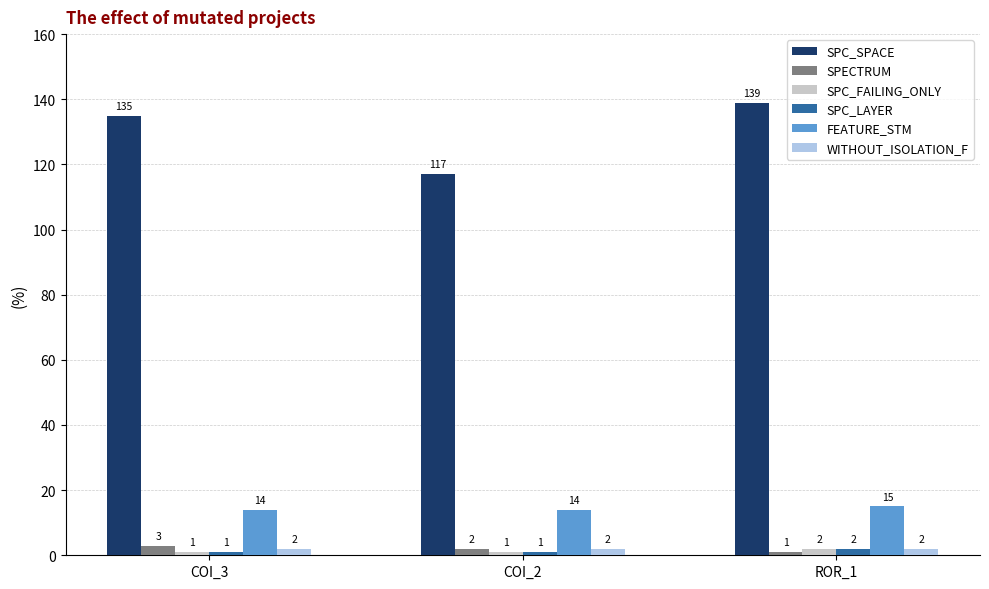

Reading left to right, list all the values displayed in this chart.

SPC_SPACE: 135	117	139
SPECTRUM: 3	2	1
SPC_FAILING_ONLY: 1	1	2
SPC_LAYER: 1	1	2
FEATURE_STM: 14	14	15
WITHOUT_ISOLATION_F: 2	2	2